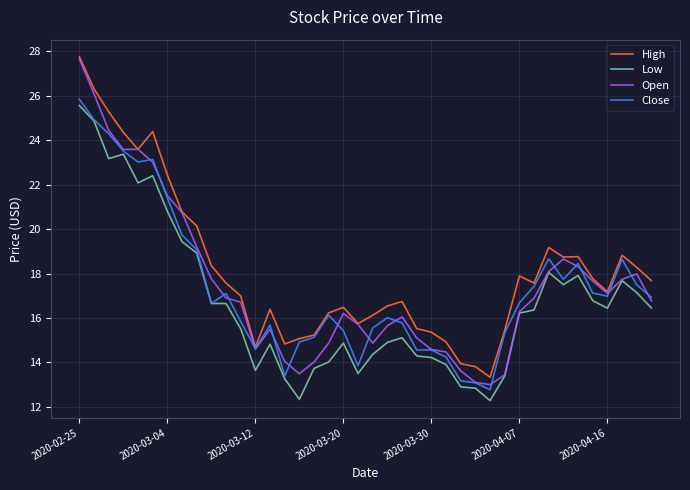

What is the greatest value displayed?

27.8